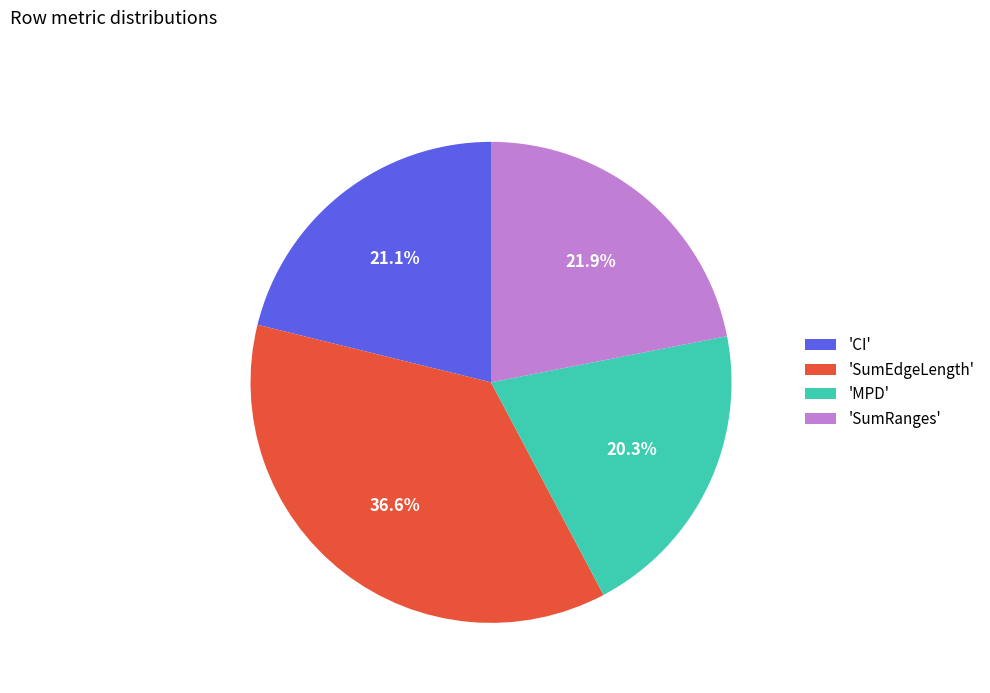

What is the smallest slice in the pie chart?

'MPD'